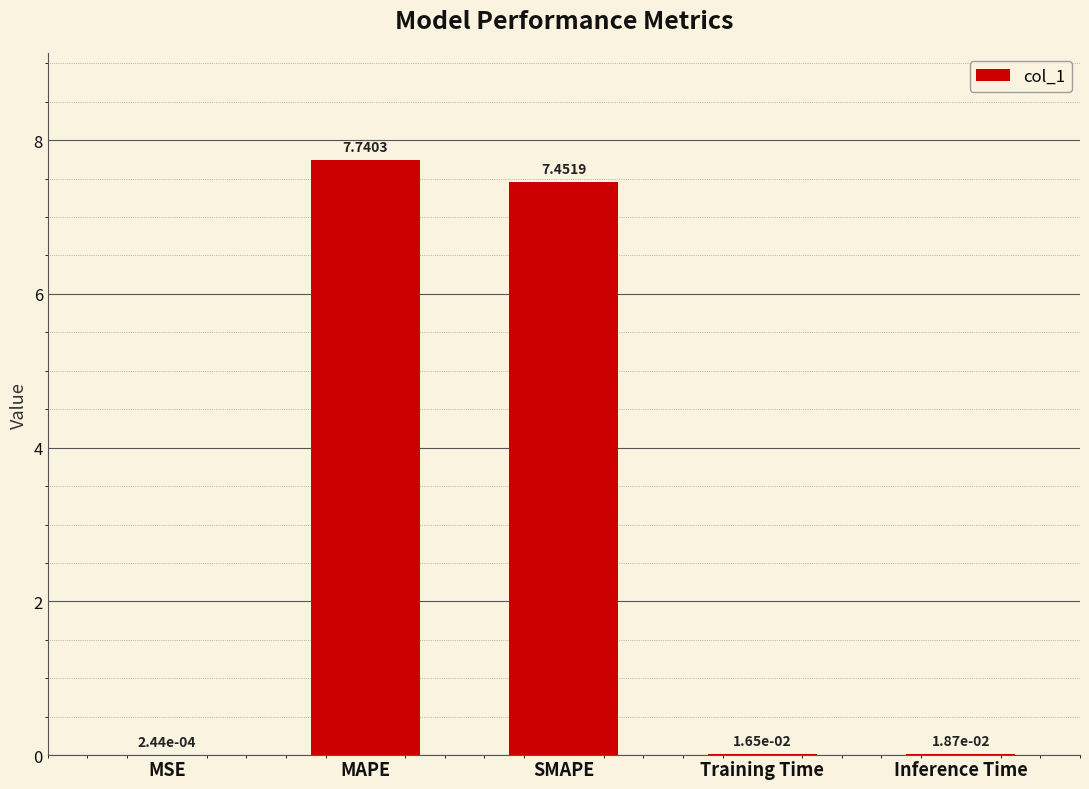

What is the change in value from SMAPE to Training Time?

-7.4